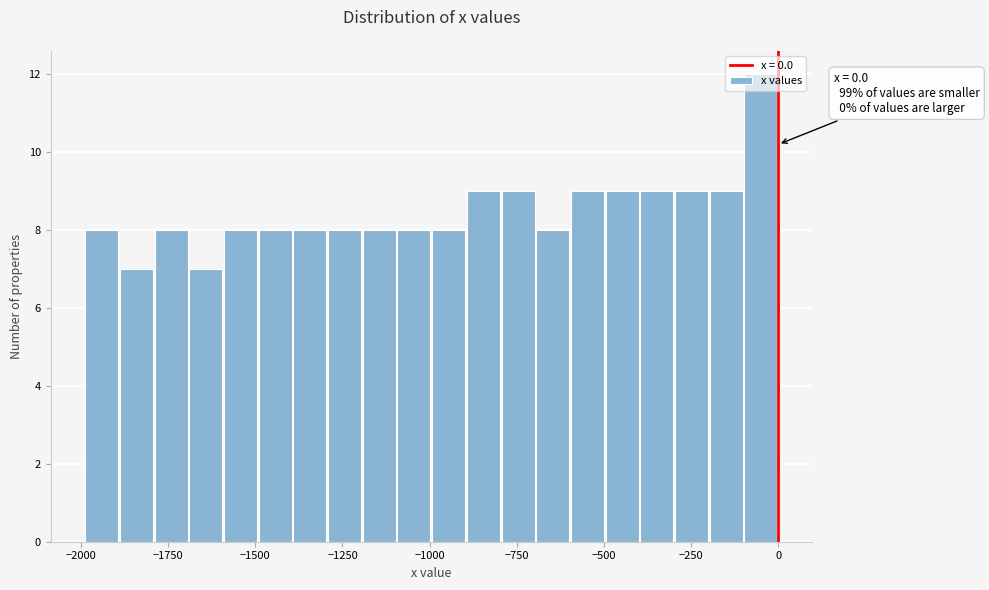

Read against the x-axis, roughly where is the centre of the tallest bar?

-50